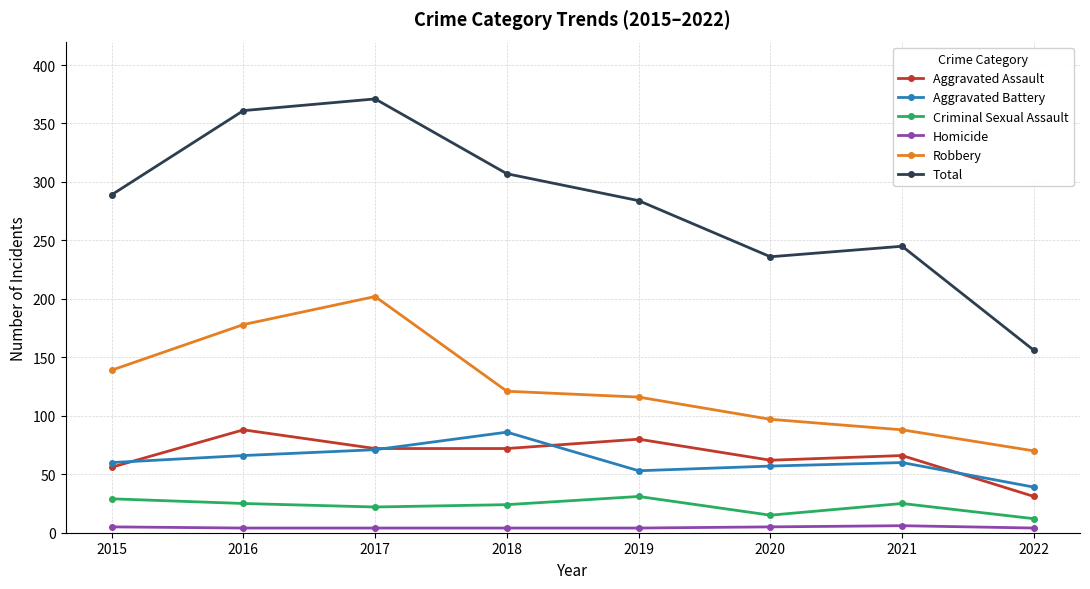

Is the value of Robbery at 2021 greater than the value of Homicide at 2022?

Yes